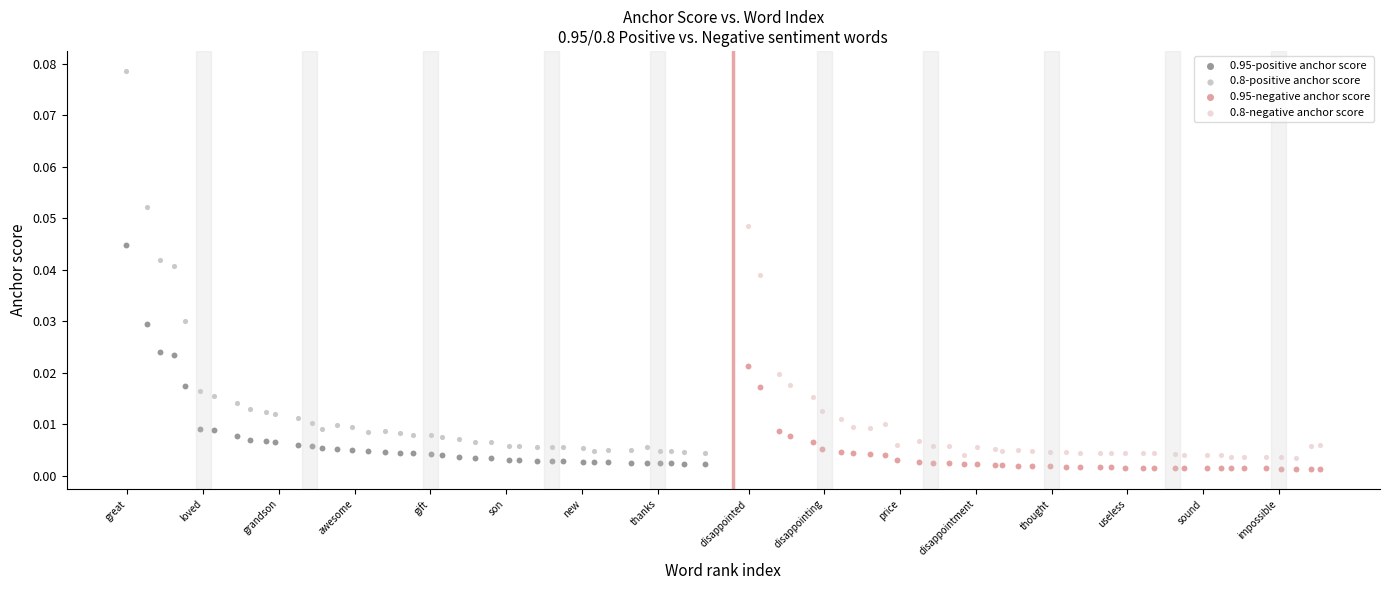

Which series contains the highest Y value?

0.8-positive anchor score